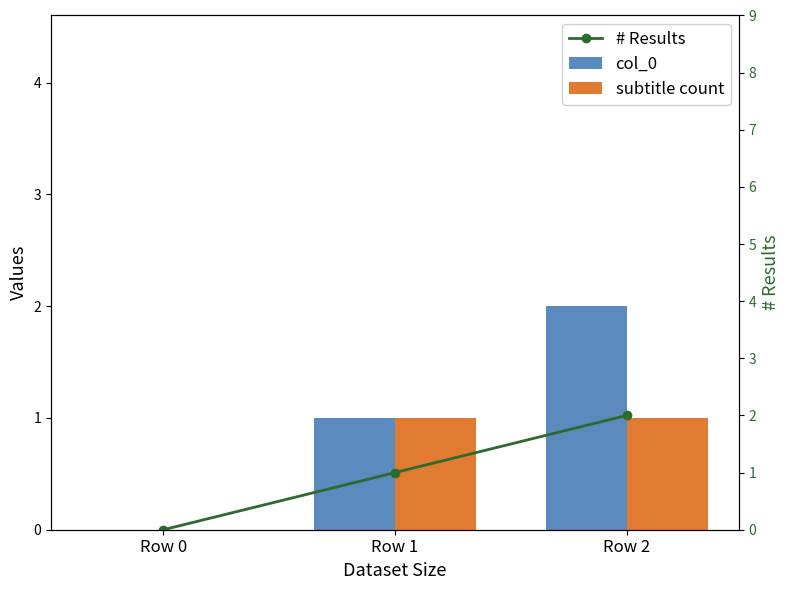

At Row 1, list the series in order from smallest to largest.

col_0, subtitle count, # Results